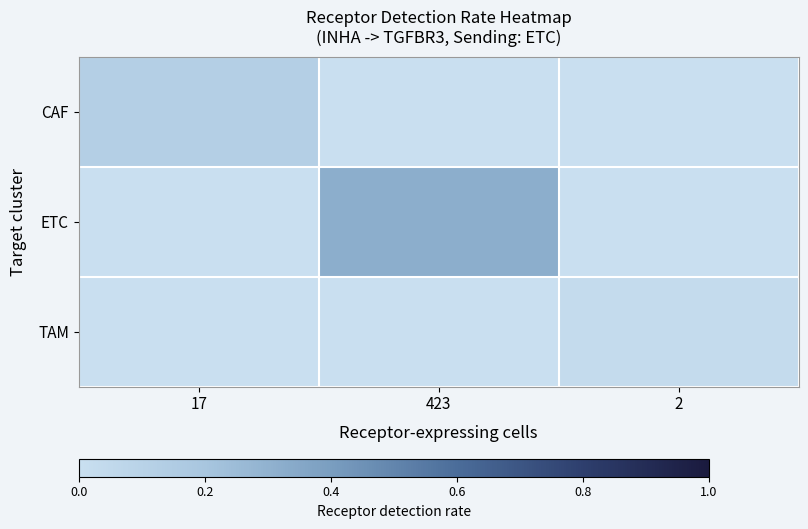

Reading left to right, list all the values displayed in this chart.

CAF: 17=0.1	423=0.0	2=0.0
ETC: 17=0.0	423=0.3	2=0.0
TAM: 17=0.0	423=0.0	2=0.0